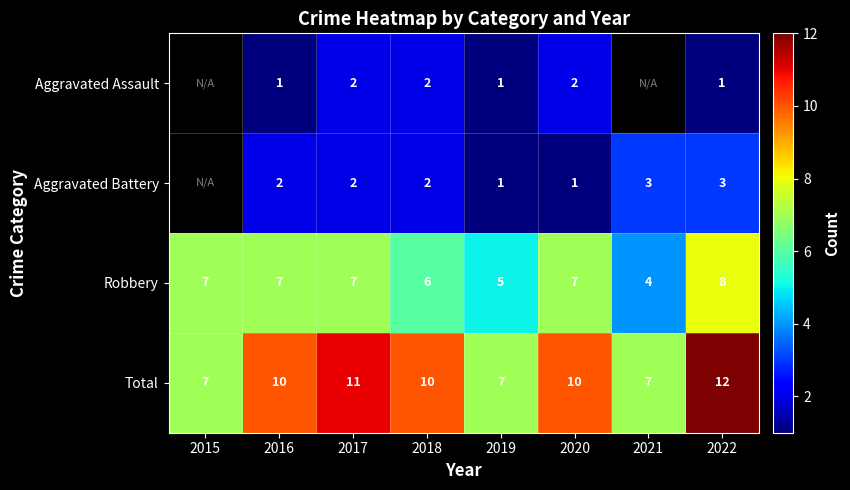

Is the value of Aggravated Assault at 2016 greater than the value of Robbery at 2019?

No